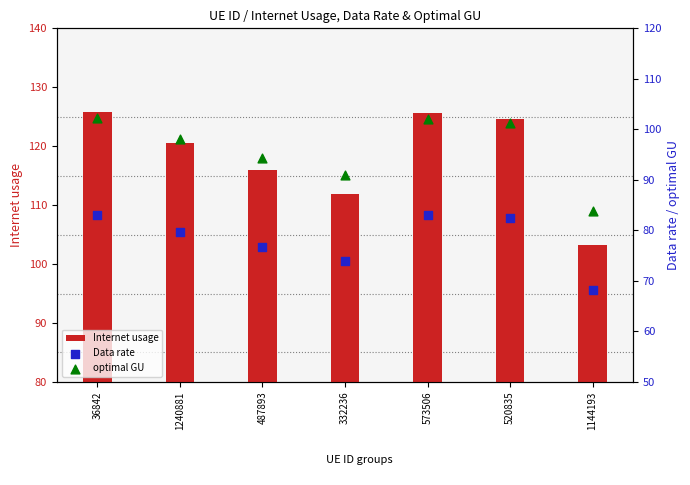

Which series has the widest spread of Y values?

Internet usage